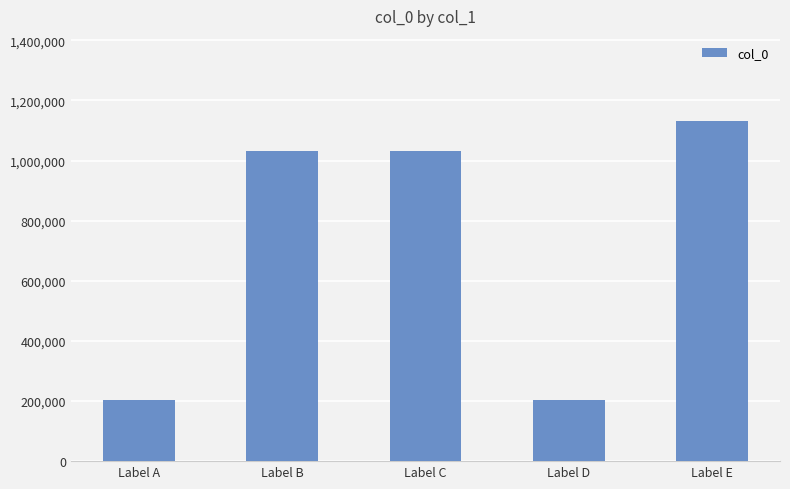

Which has a higher value, Label B or Label A?

Label B